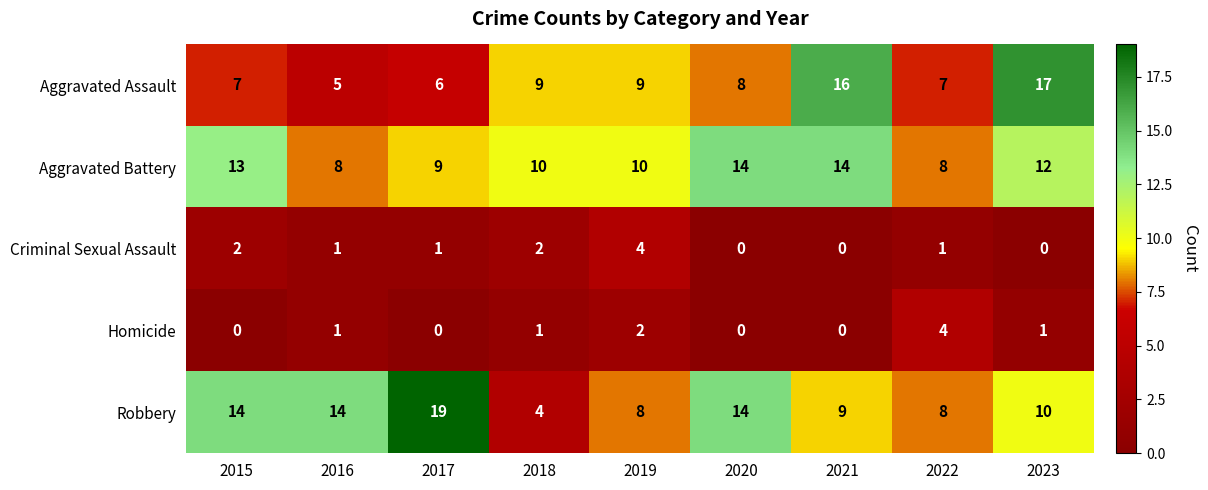

What is the sum of all Robbery values?

100